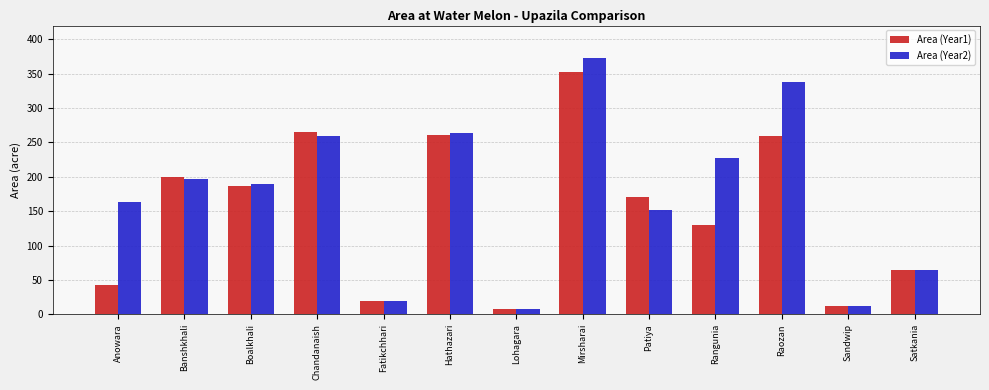

Which series changed the most between Banshkhali and Hathazari?

Area (Year2)